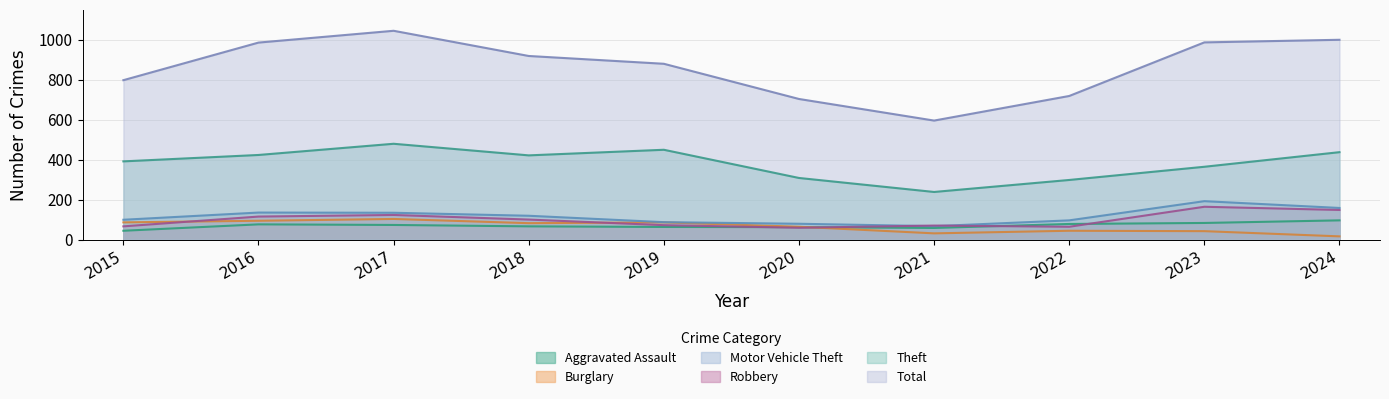

Reading right to left, list all the values displayed in this chart.

Aggravated Assault: 2024=97	2023=84	2022=79	2021=59	2020=63	2019=64	2018=67	2017=74	2016=77	2015=45
Burglary: 2024=17	2023=43	2022=45	2021=32	2020=65	2019=87	2018=83	2017=104	2016=95	2015=87
Motor Vehicle Theft: 2024=159	2023=193	2022=97	2021=68	2020=80	2019=88	2018=120	2017=135	2016=136	2015=100
Robbery: 2024=149	2023=165	2022=65	2021=71	2020=60	2019=73	2018=101	2017=124	2016=116	2015=67
Theft: 2024=438	2023=365	2022=299	2021=239	2020=309	2019=450	2018=422	2017=480	2016=424	2015=392
Total: 2024=1000	2023=987	2022=719	2021=596	2020=704	2019=880	2018=919	2017=1045	2016=986	2015=798